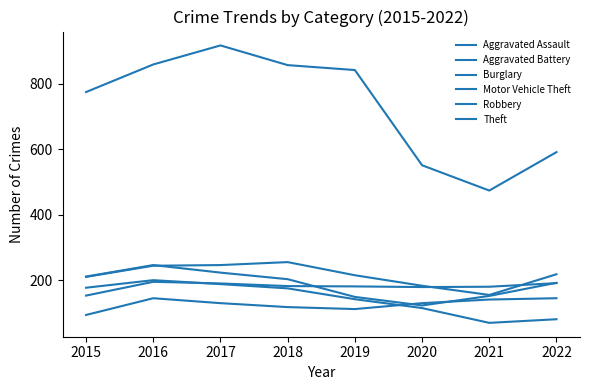

Count the number of data series in this chart.

6